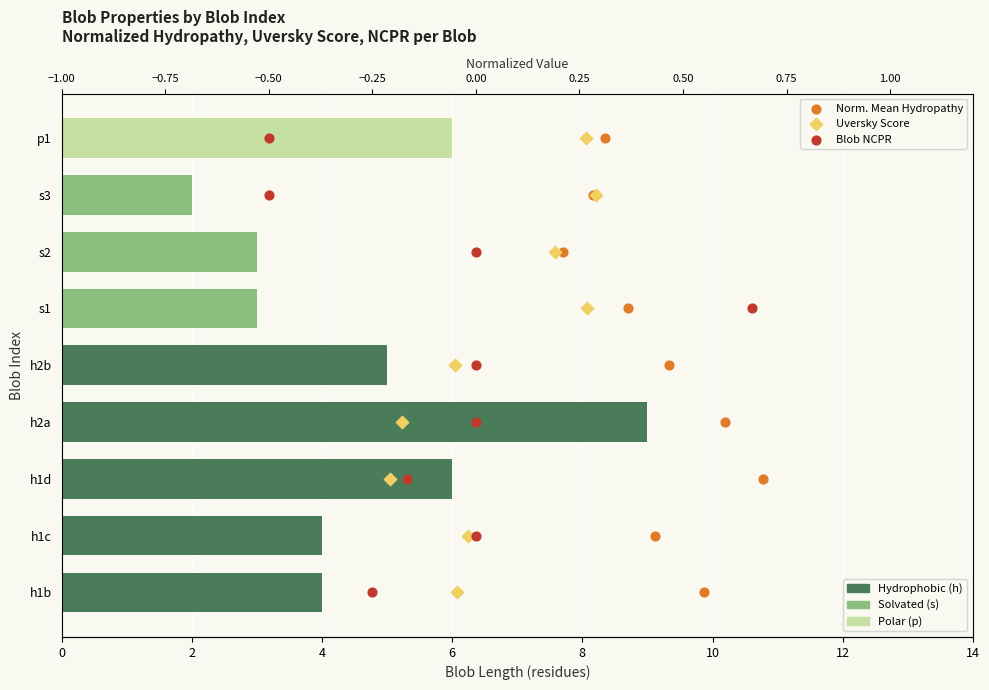

What are all the series names shown in the legend?

Norm. Mean Hydropathy, Uversky Score, Blob NCPR